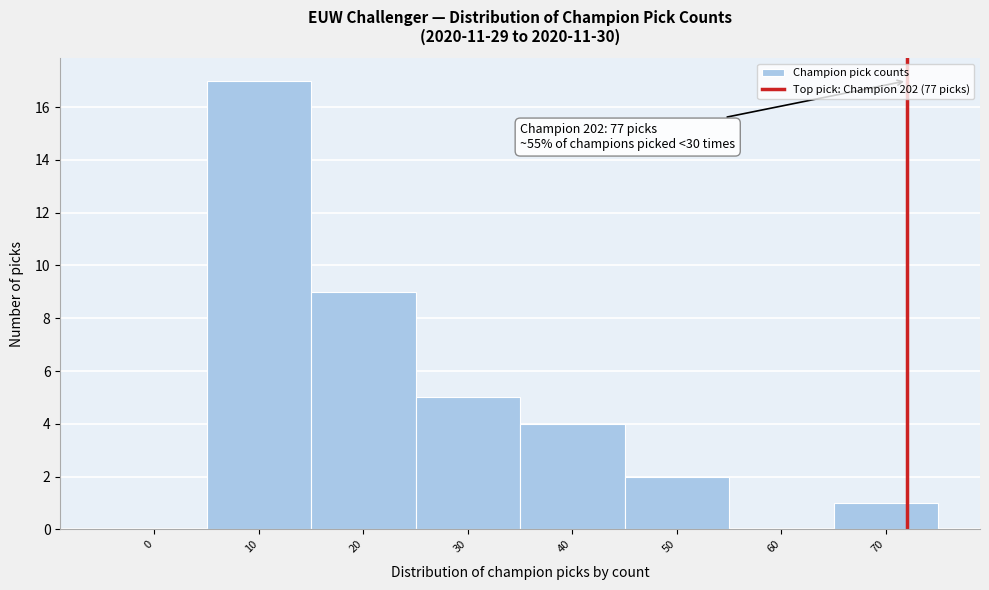

Reading left to right, list all the values displayed in this chart.

0=0	10=17	20=9	30=5	40=4	50=2	60=0	70=1